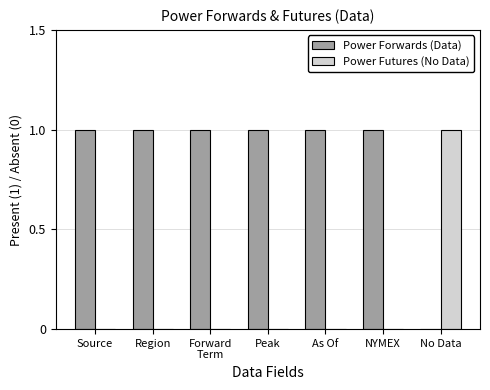

Are the bars grouped side by side (vs. stacked)?

Yes